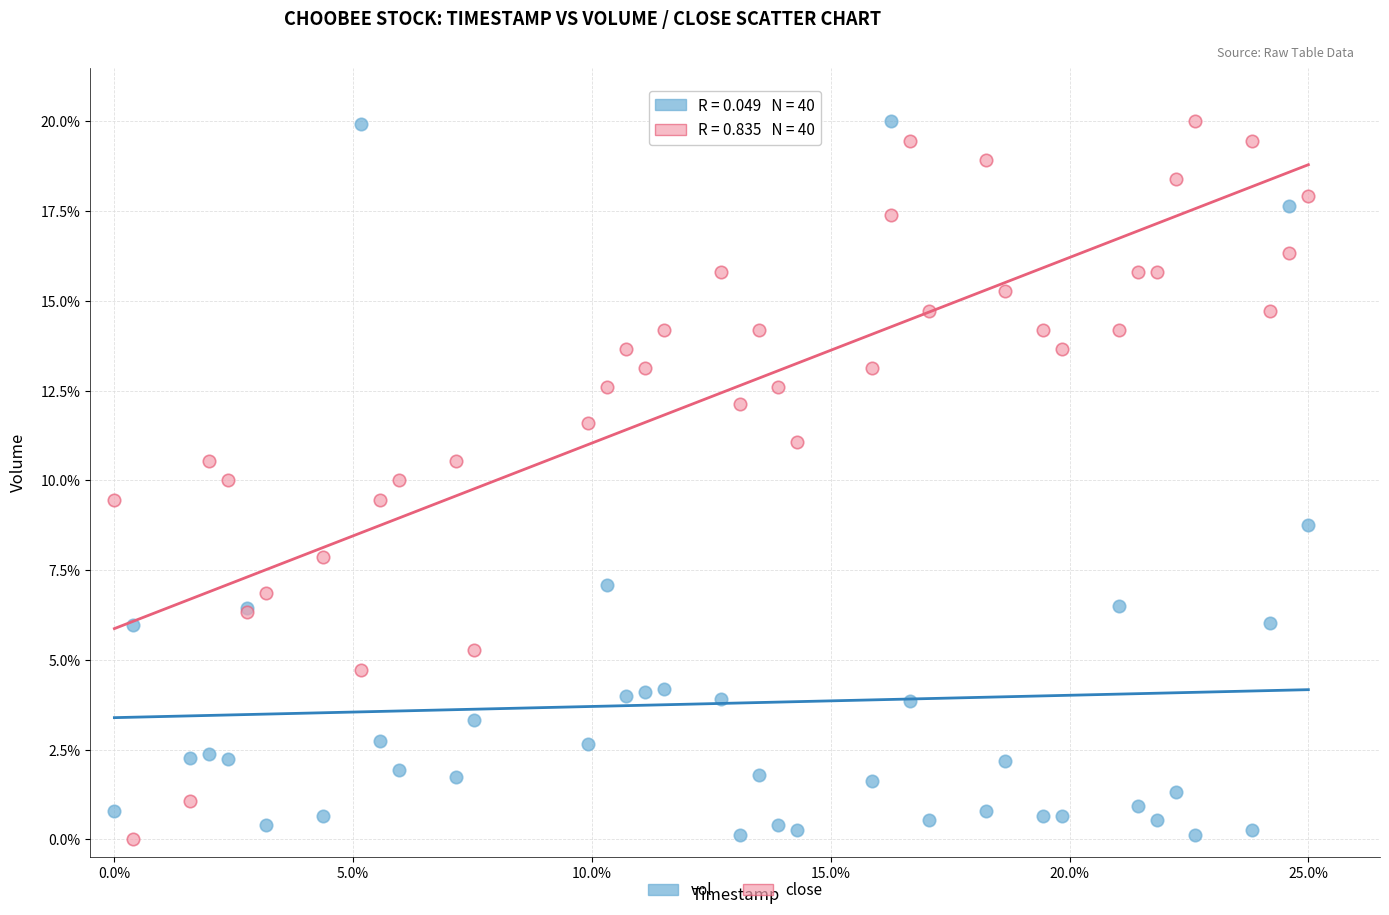

What are all the series names shown in the legend?

vol, close